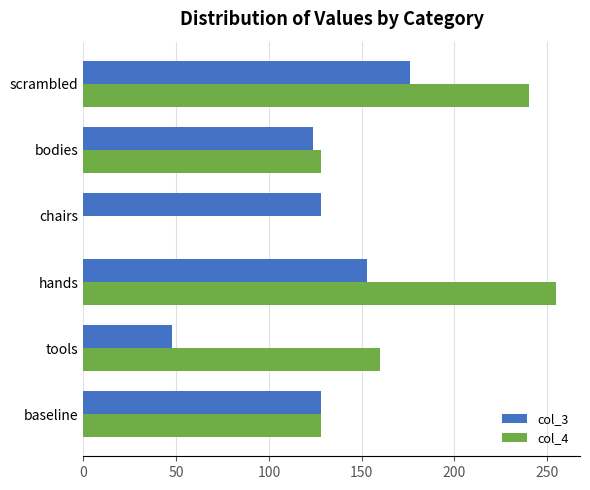

Read the col_3 value at scrambled, to the nearest 5.

175